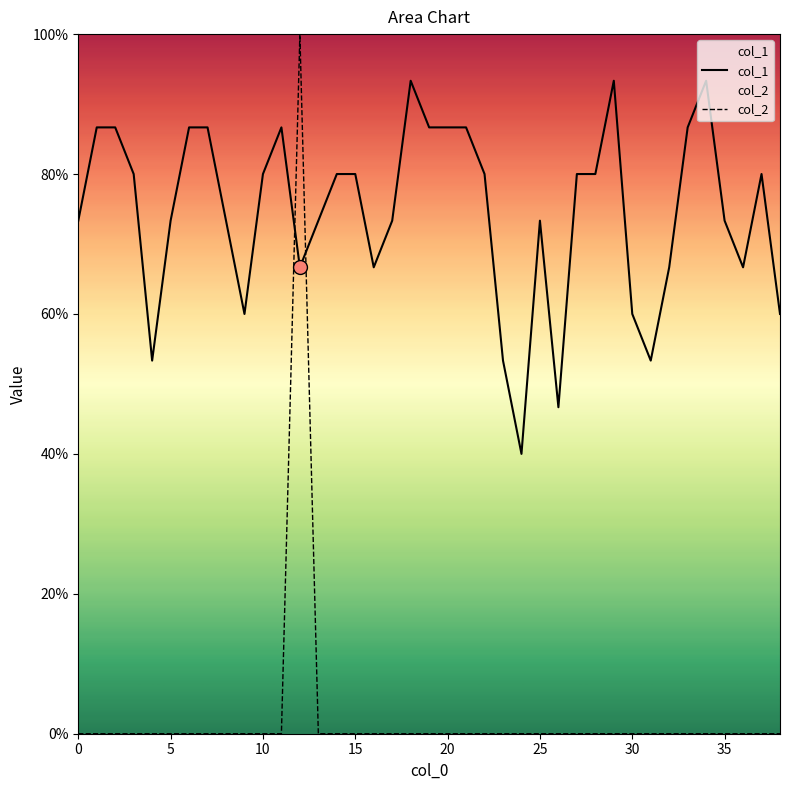

What is the total value across all series at 0?

0.7